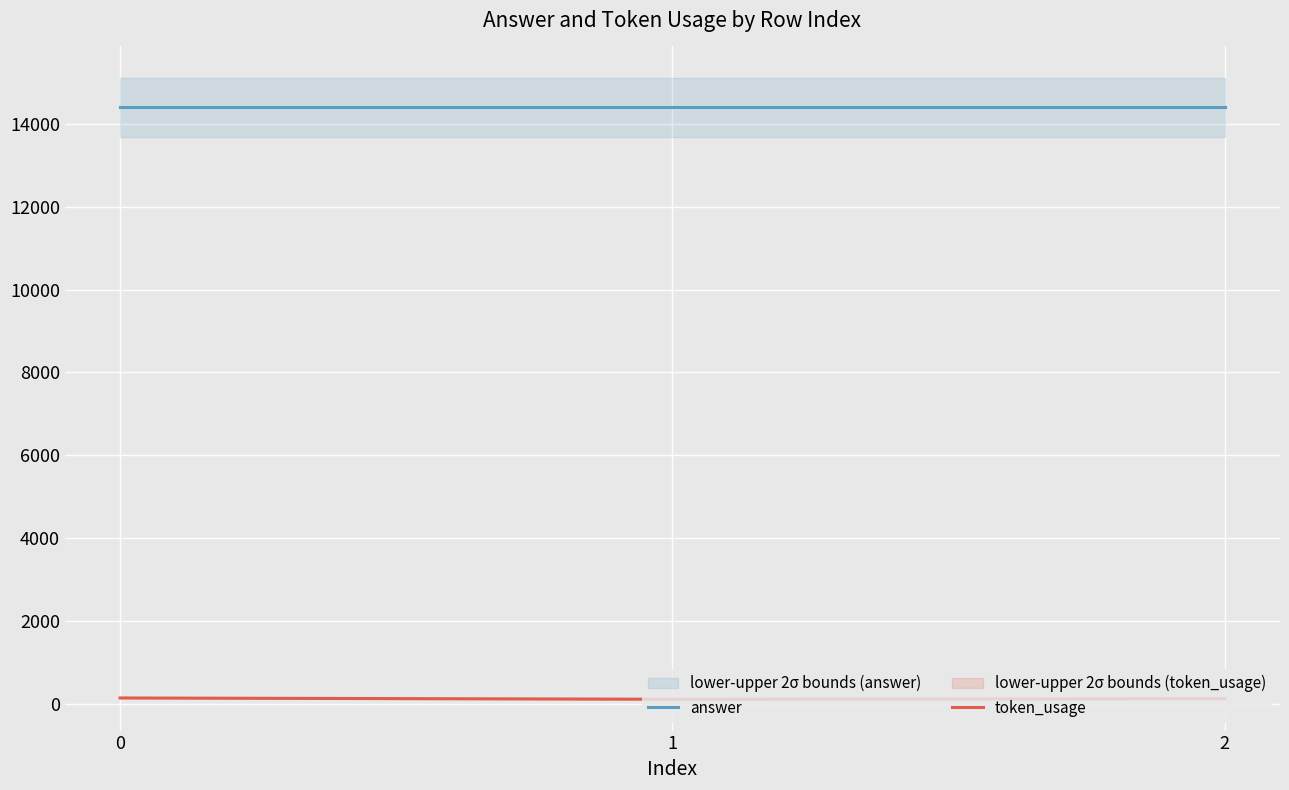

What is the approximate value of answer at 0?

14400